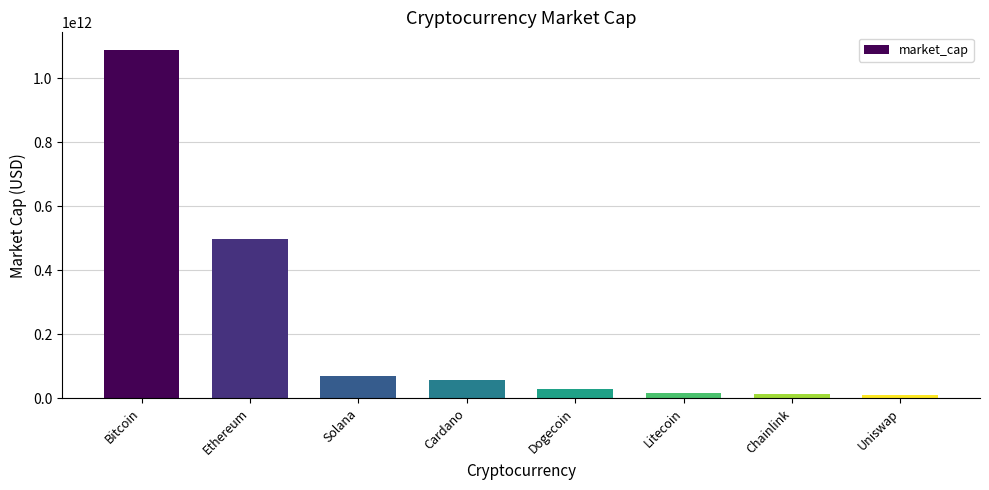

What is the approximate value at Litecoin, to the nearest 100?

14860588400